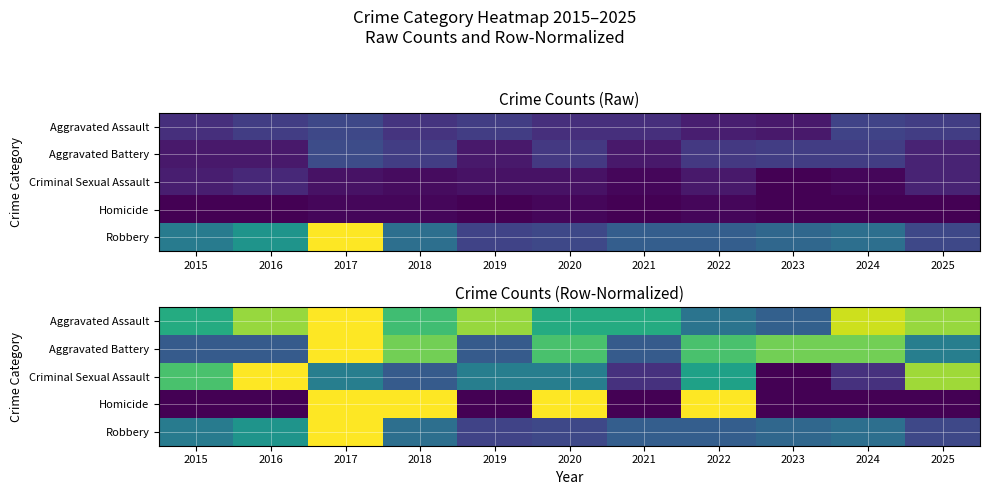

At which label does Homicide reach its minimum?

2015